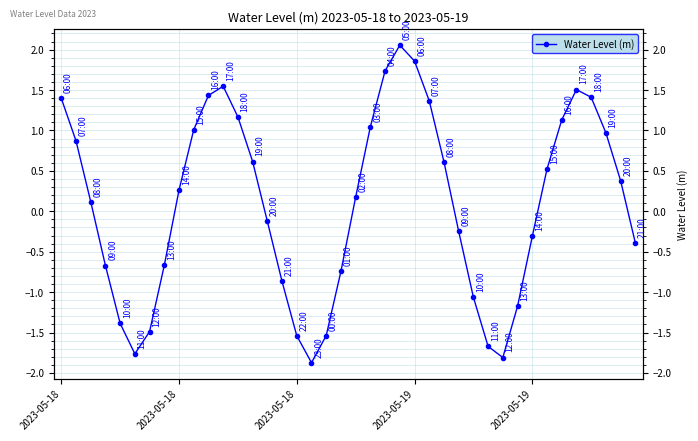

What is the change in value from 2023-05-19 to 22?

+3.1